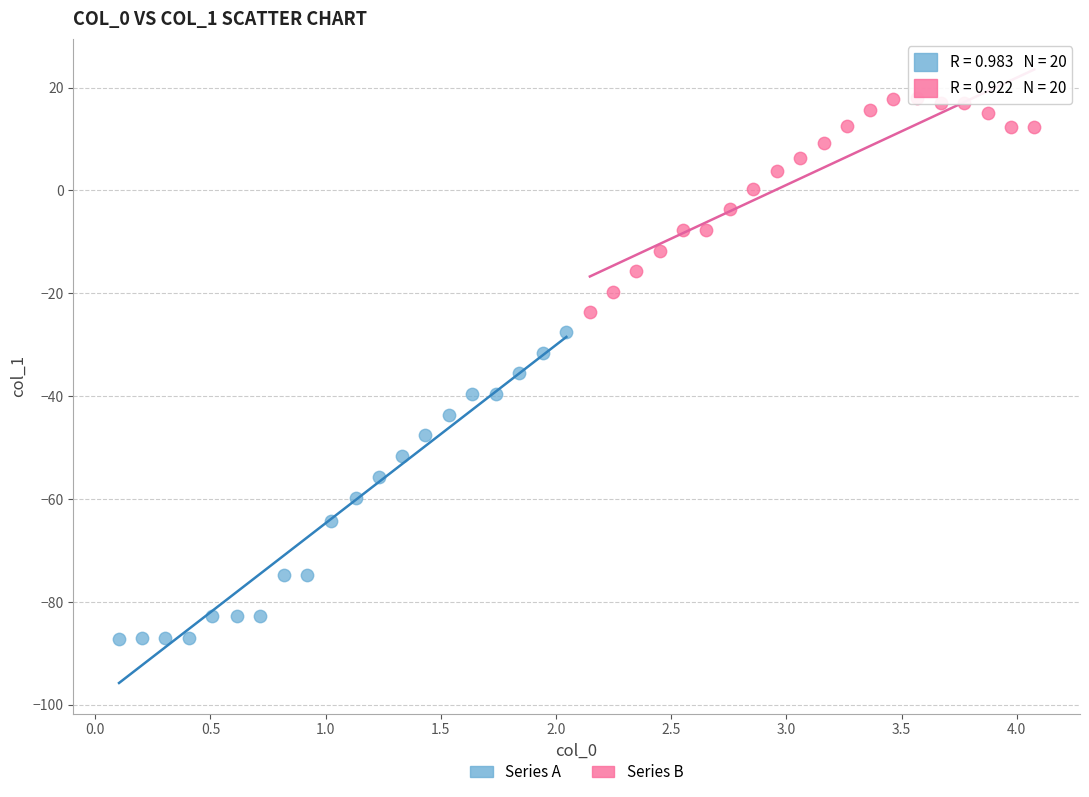

Which series reaches the minimum Y coordinate?

Series A